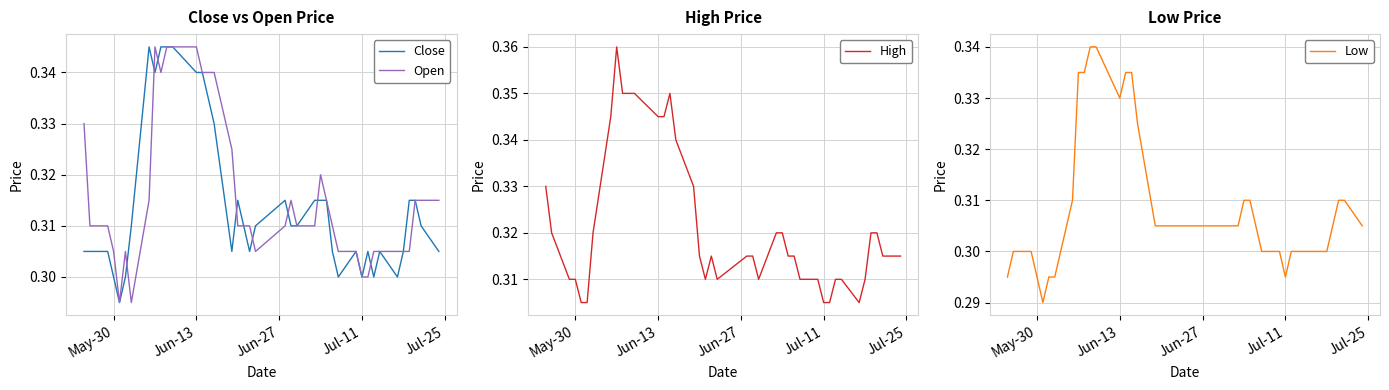

True or false: Close has a value of 0.2 at 23.

False